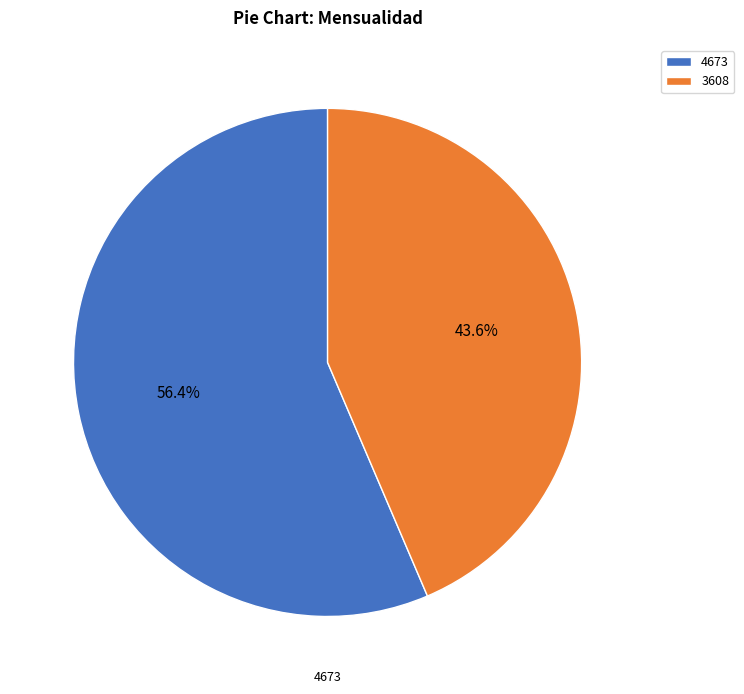

To the nearest percent, what is the difference between the 4673 and 3608 slice percentages?

13%